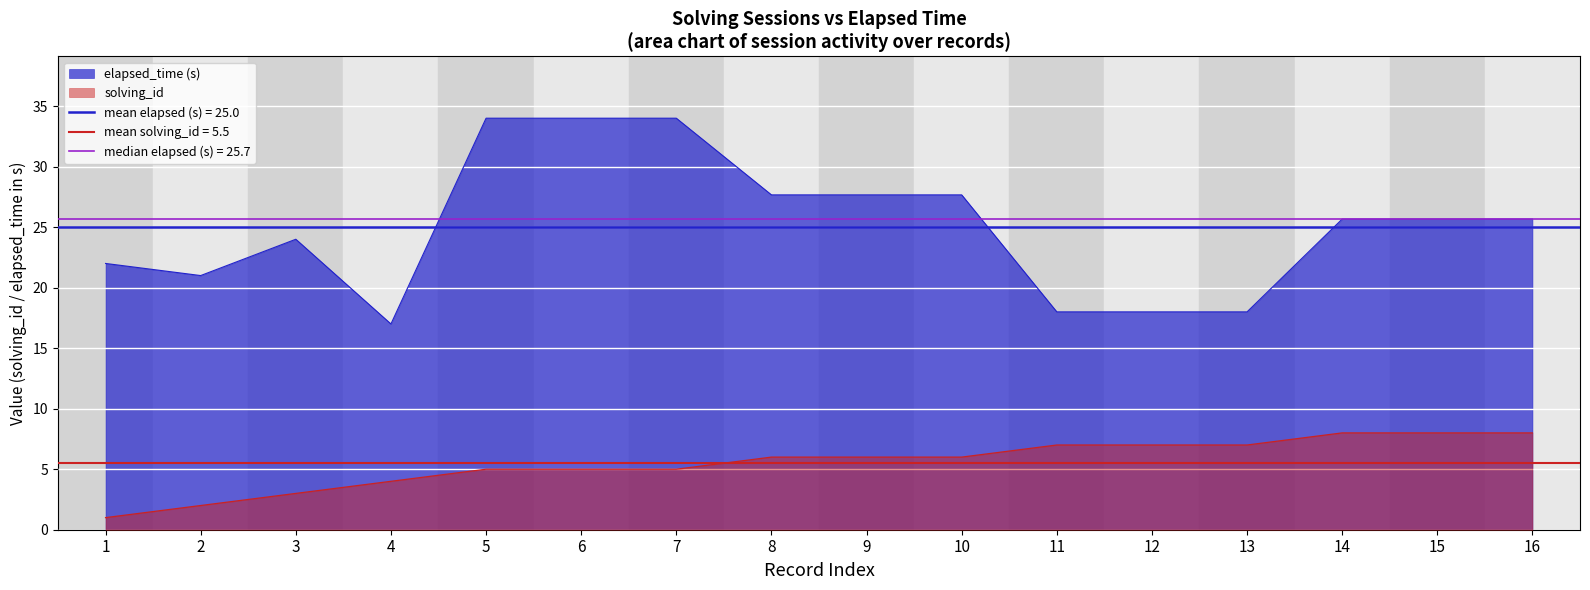

Reading left to right, list all the values displayed in this chart.

solving_id: 1.0	2.0	3.0	4.0	5.0	5.0	5.0	6.0	6.0	6.0	7.0	7.0	7.0	8.0	8.0	8.0
elapsed_time: 22.0	21.0	24.0	17.0	34.0	34.0	34.0	27.7	27.7	27.7	18.0	18.0	18.0	25.7	25.7	25.7